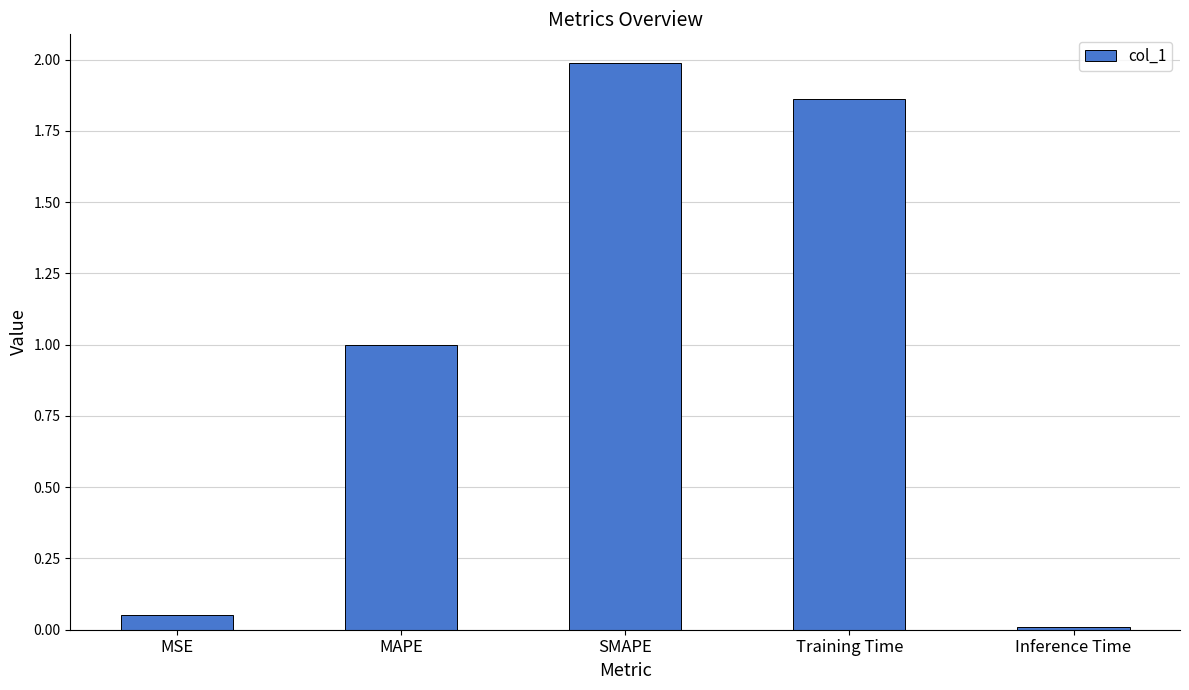

Read the value at SMAPE.

2.0